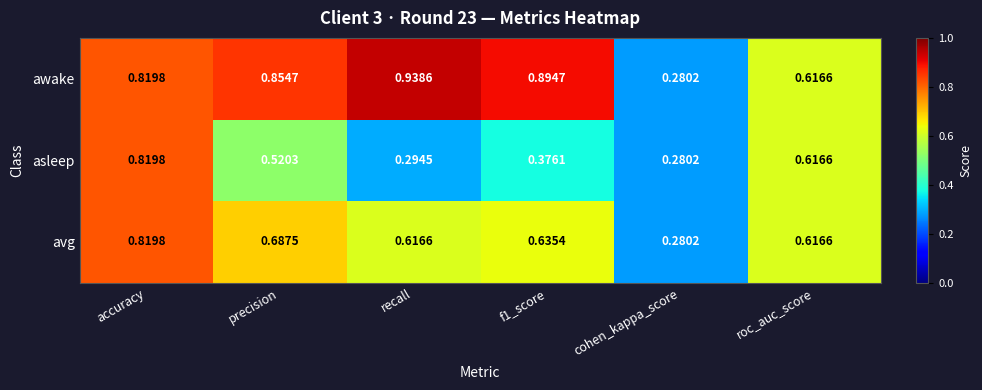

Rank the series by their average value, from highest to lowest.

awake, avg, asleep